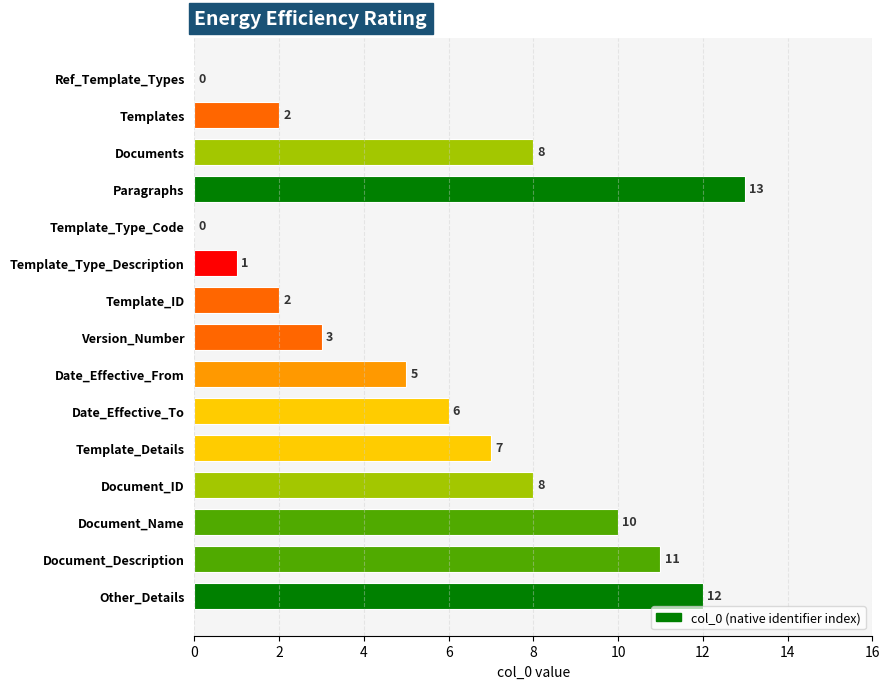

The value at Date_Effective_From is 2. True or false?

False